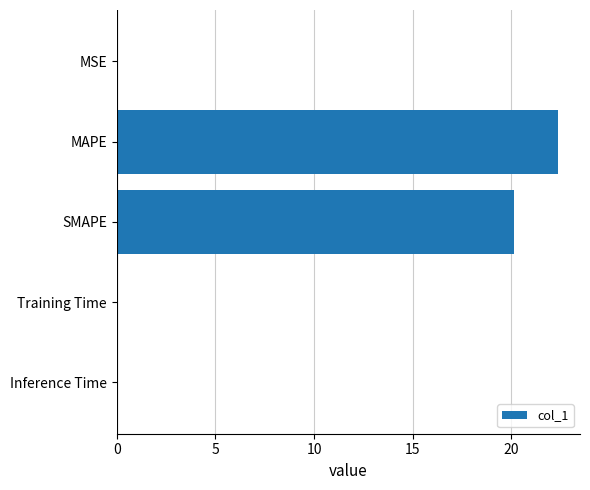

Between Training Time and SMAPE, which is larger?

SMAPE